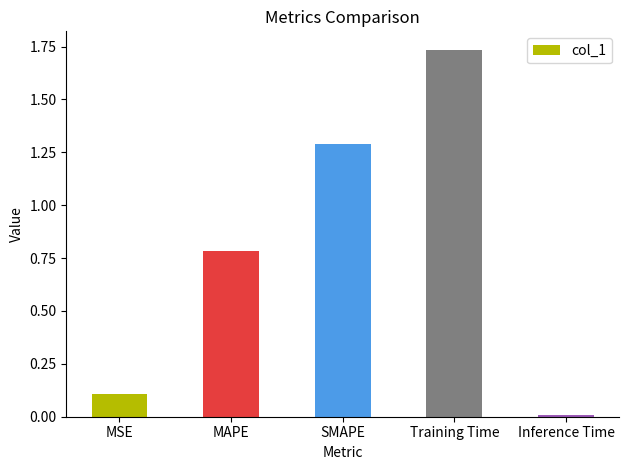

What is the sum of all values?

3.9